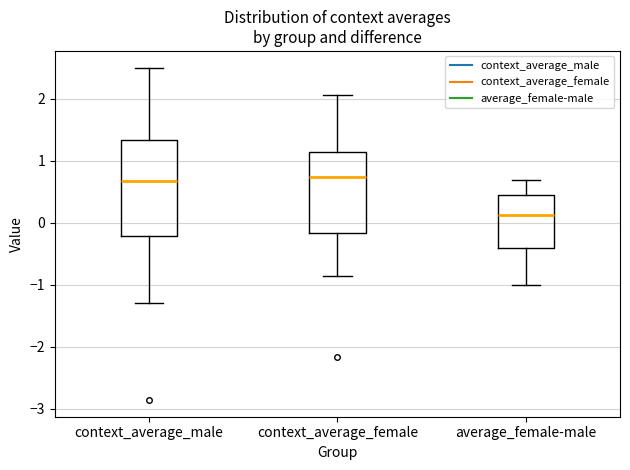

Reading left to right, transcribe this box plot: for each box, give where its median line is, the range the box spans, and where its two whiskers end, as read against the y-axis. The values are not printed on the chart, so give them approximately, as read against the axis.

context_average_male: median 0.7, box -0.2 to 1.3, whiskers -1.3 to 2.5
context_average_female: median 0.7, box -0.2 to 1.1, whiskers -0.9 to 2.1
average_female-male: median 0.1, box -0.4 to 0.4, whiskers -1.0 to 0.7